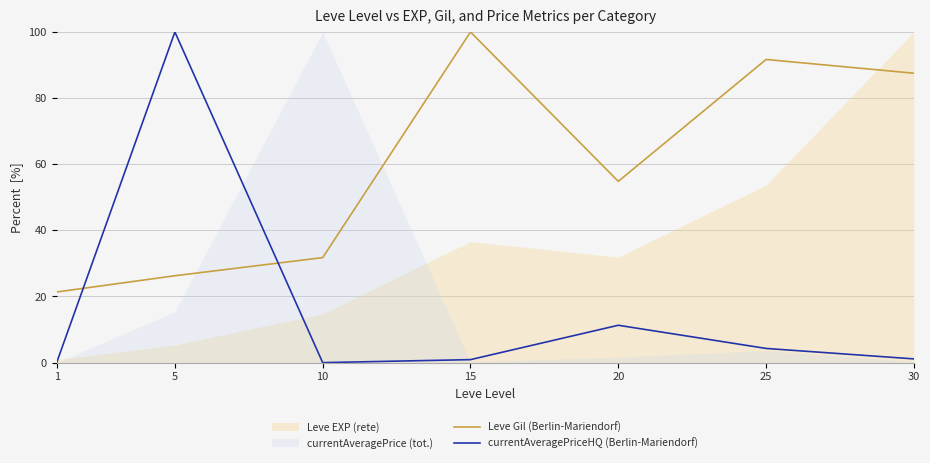

How many intersections are there between currentAveragePriceHQ (Berlin-Mariendorf) and Leve Gil (Berlin-Mariendorf)?

2